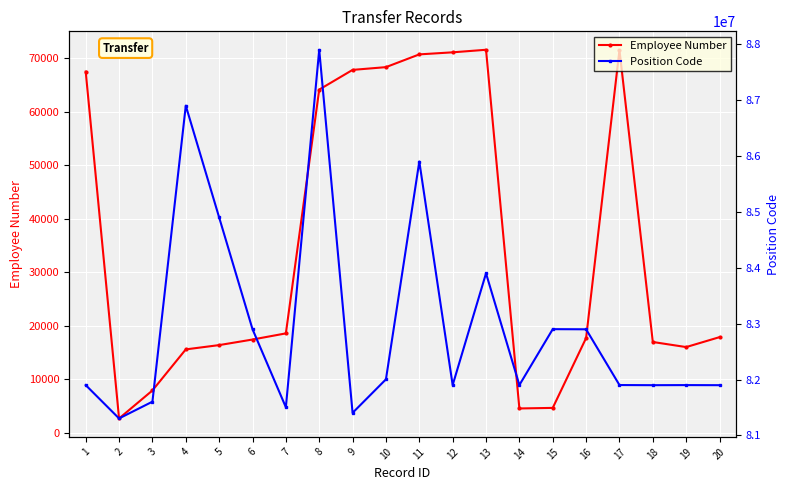

Reading right to left, extract all data points from this chart.

Employee Number: 20=17900	19=16044	18=16992	17=71530	16=17734	15=4684	14=4579	13=71573	12=71095	11=70711	10=68328	9=67814	8=64135	7=18601	6=17453	5=16413	4=15611	3=7940	2=2715	1=67493
Position Code: 20=81900034	19=81901586	18=81900015	17=81902516	16=82900015	15=82902516	14=81902829	13=83901981	12=81901981	11=85901981	10=82004974	9=81404974	8=87901981	7=81504974	6=82901981	5=84901981	4=86901981	3=81604974	2=81304974	1=81901587